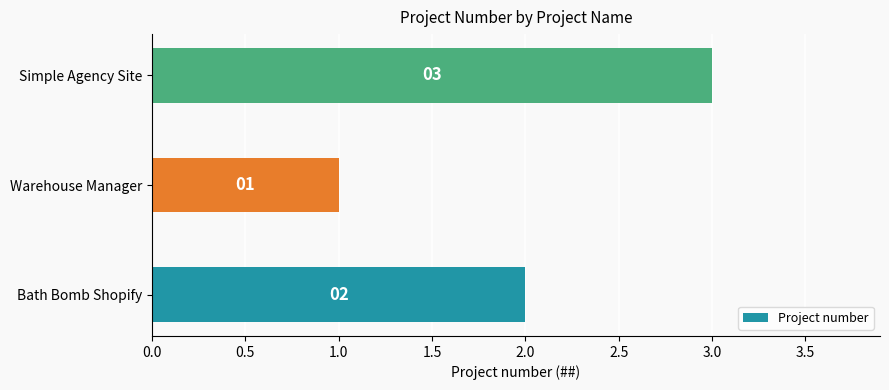

Is it true that the value at Simple Agency Site is 5?

False